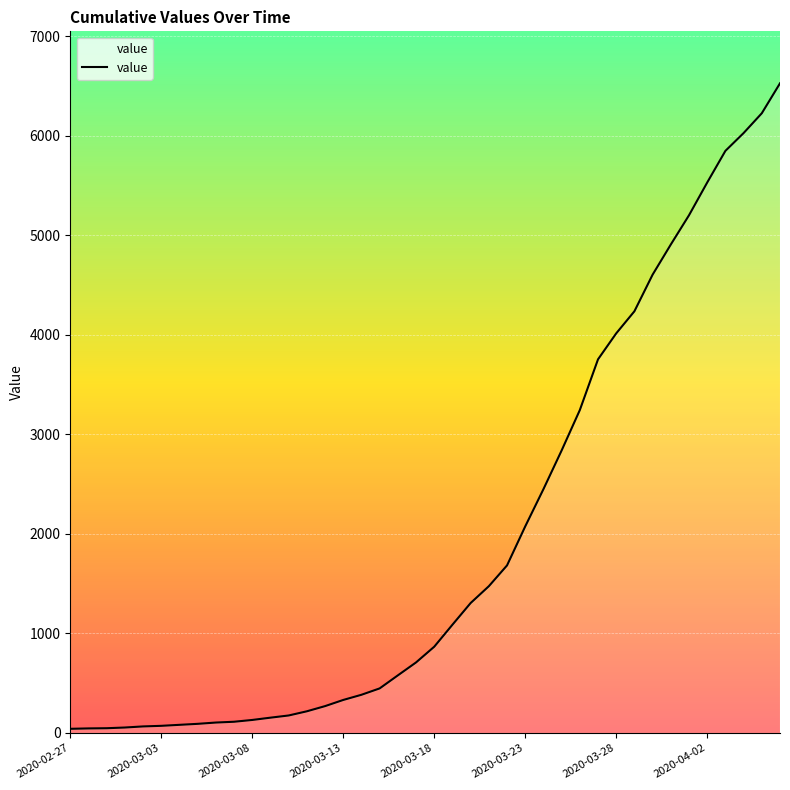

What is the difference between the second highest and minimum values?

6186